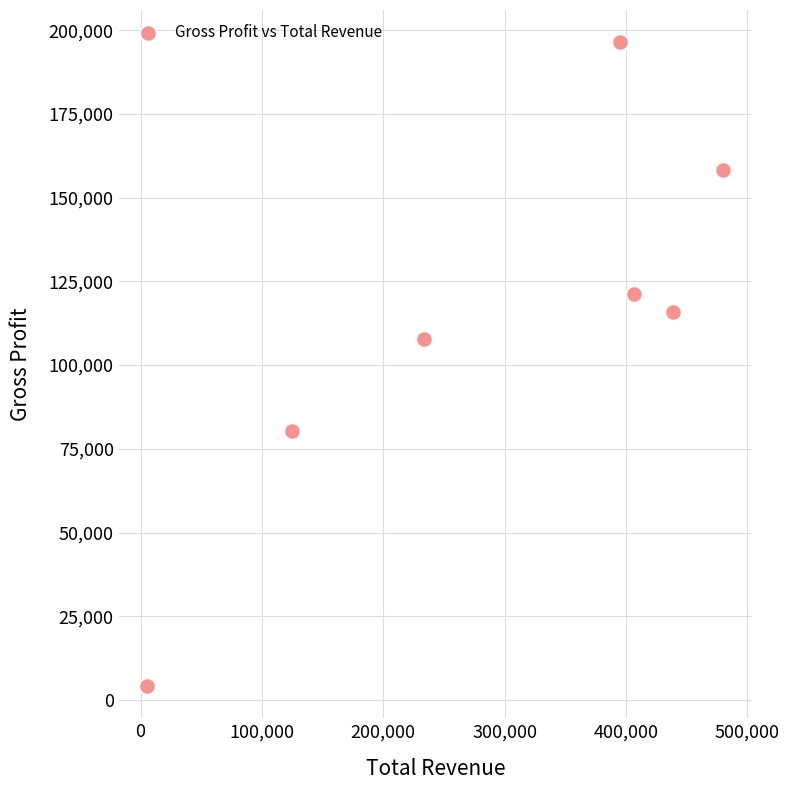

What is the average X value?

297829